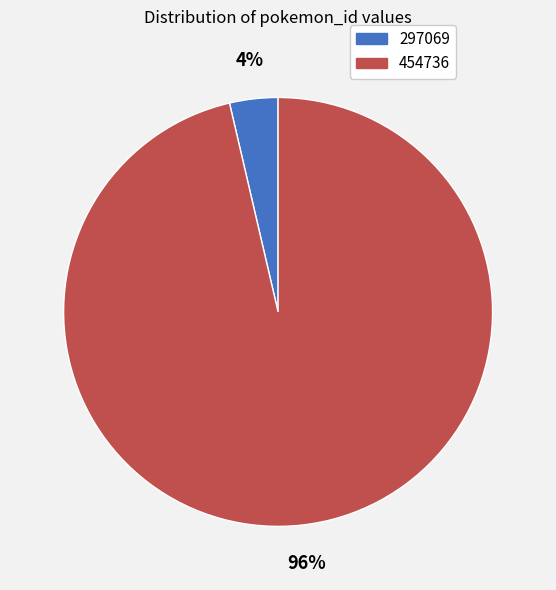

Combined, do 297069 and 454736 account for over 50%?

Yes